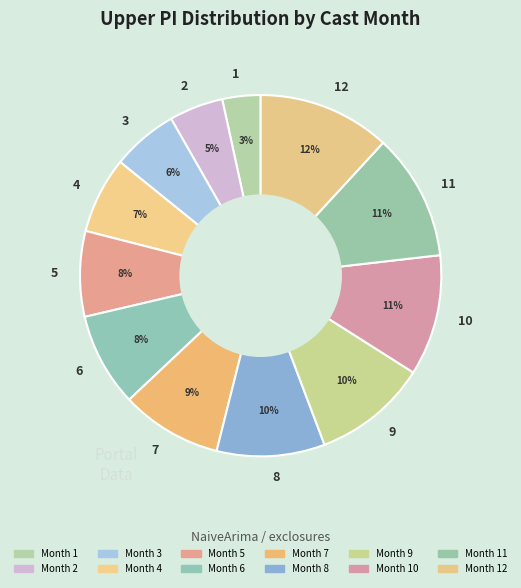

To the nearest percent, what is the average slice percentage?

8%